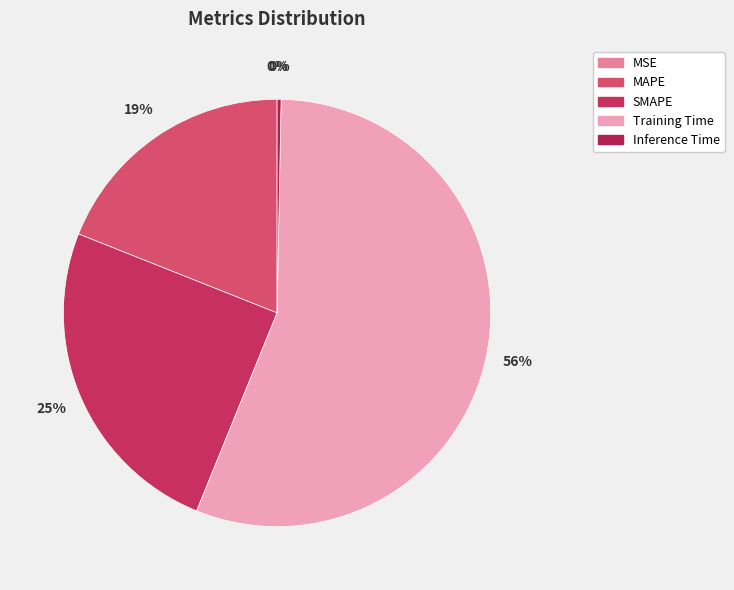

Which category has the biggest portion of the pie?

Training Time